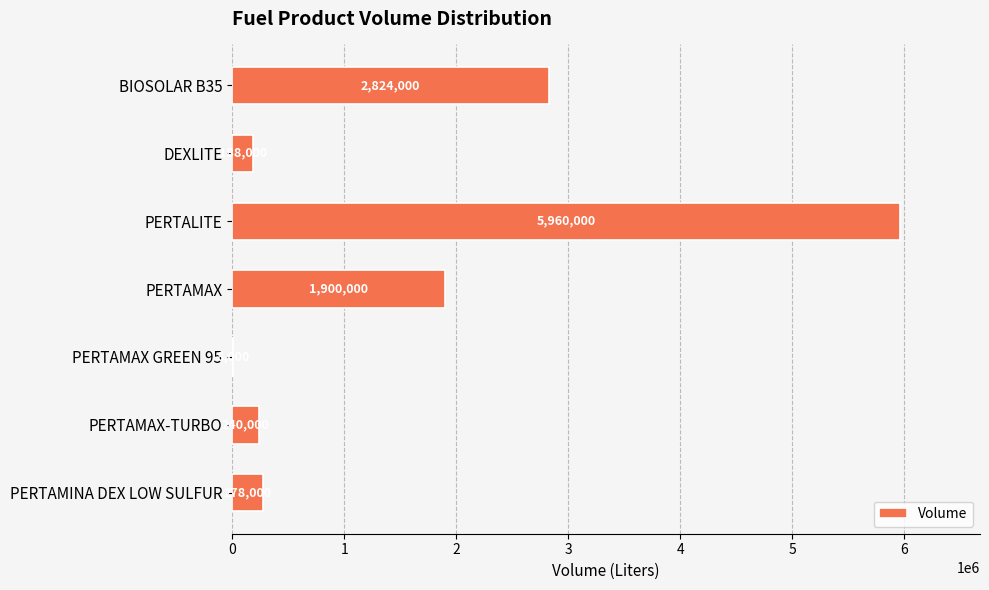

The value at PERTALITE is 1529154. True or false?

False